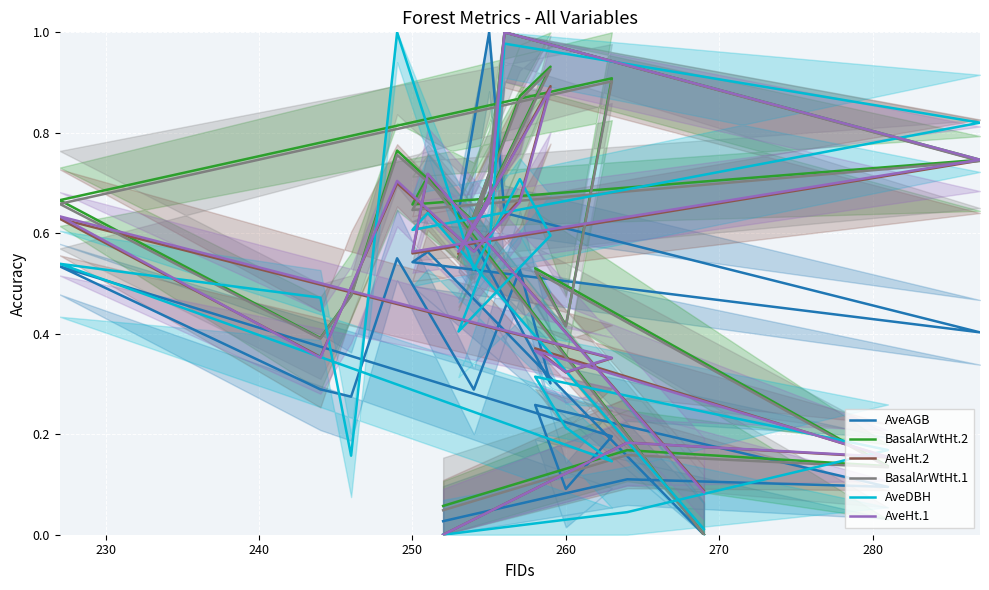

What is the difference between the second highest and second lowest values in the AveHt.2 series?

0.8